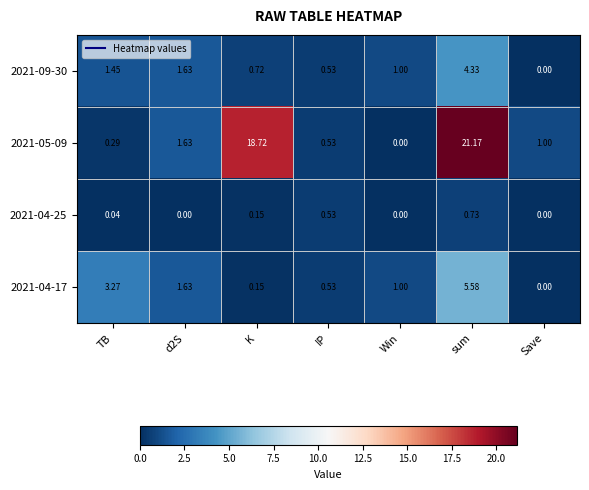

Which category has the lowest value in the 2021-09-30 series?

Save